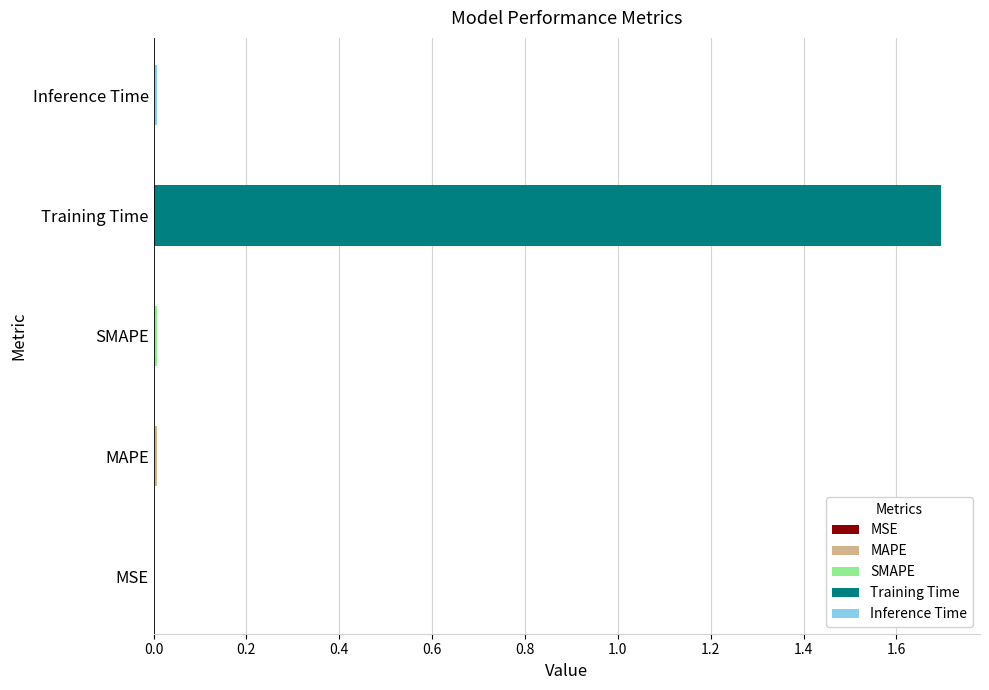

Reading left to right, extract all data points from this chart.

0.0	0.0	0.0	1.7	0.0